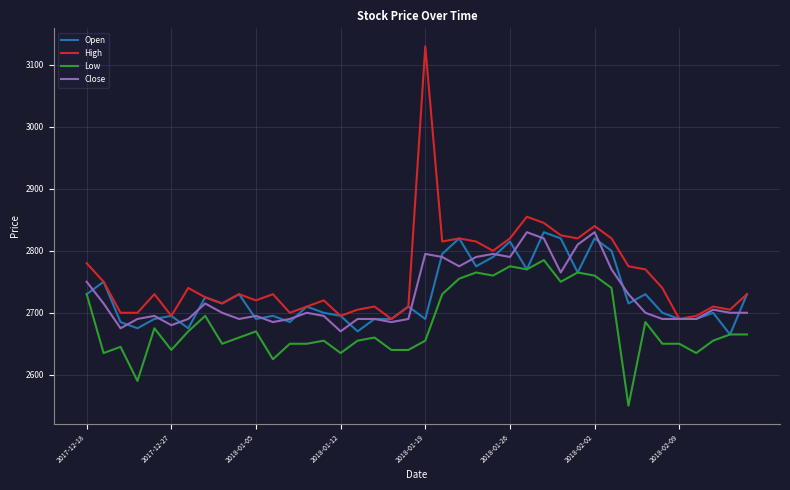

What is the maximum value shown in the chart?

3130